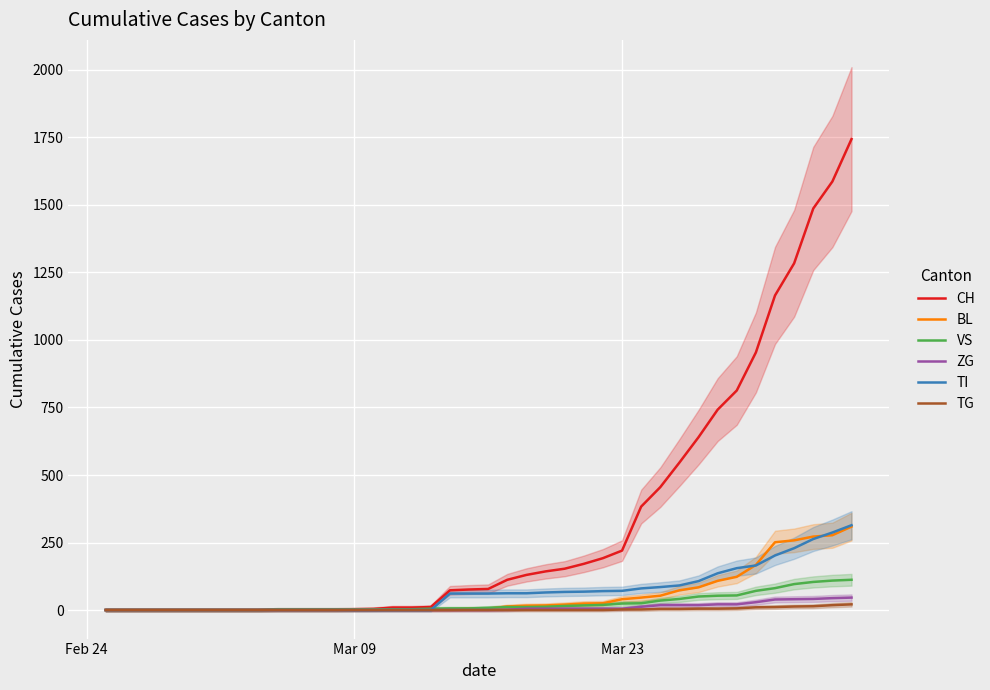

What is the value of the BL point at the 31st from the left?

73